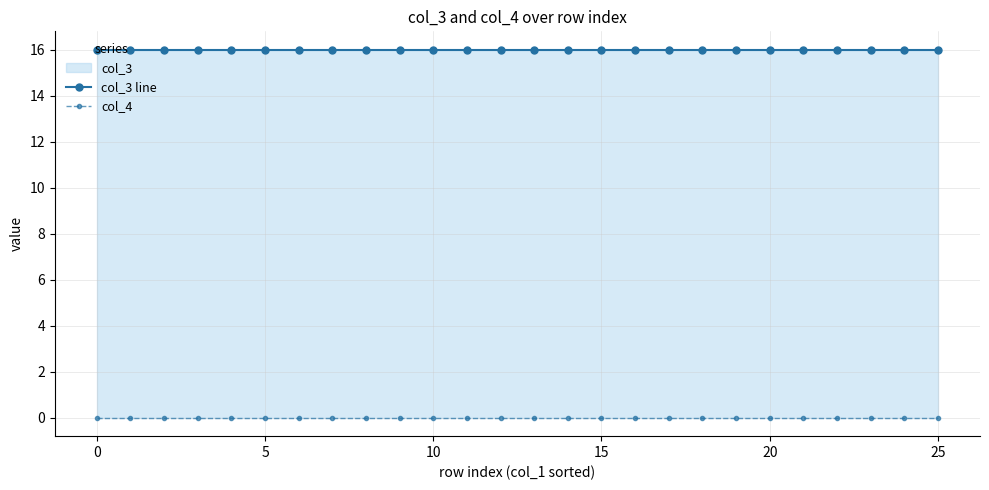

What is the total value across all series at 13?

16